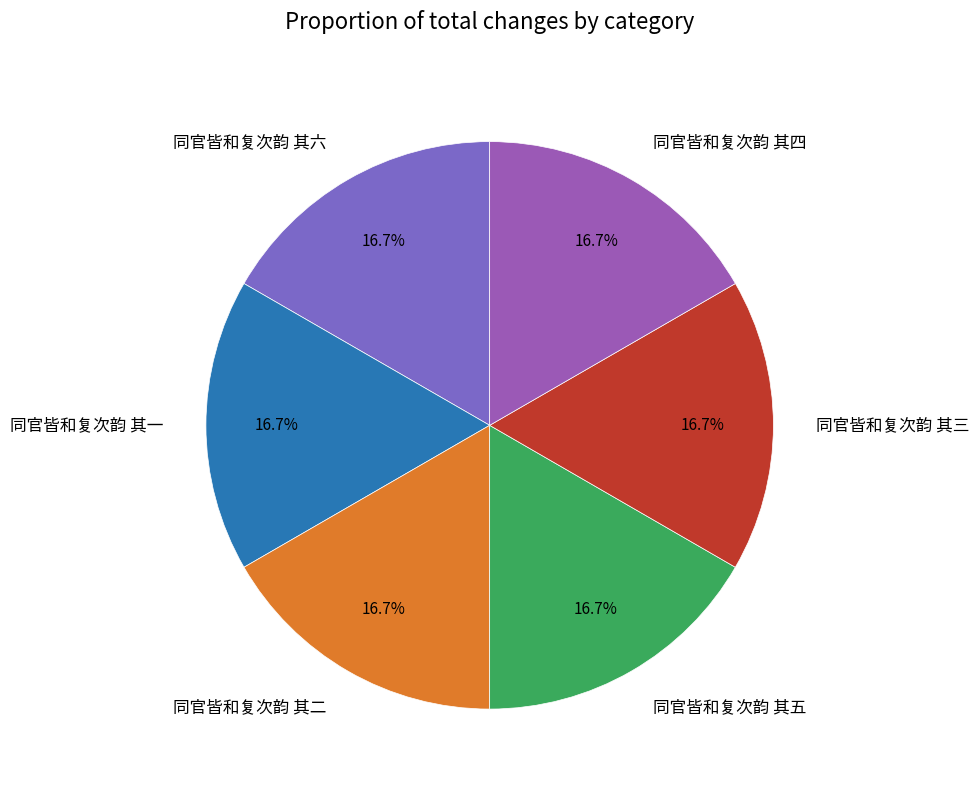

Do 同官皆和复次韵 其二 and 同官皆和复次韵 其五 together represent more than half of the pie?

No